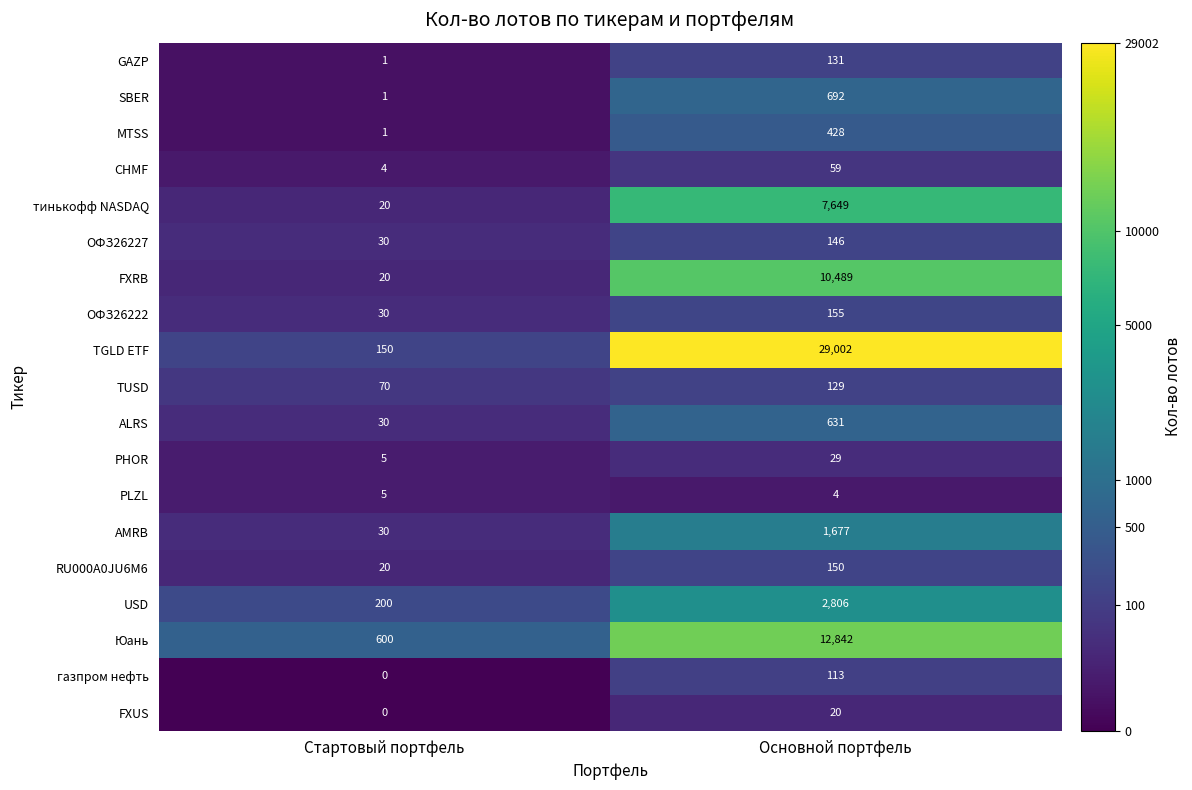

At which category is the sum across all series the highest?

Основной портфель